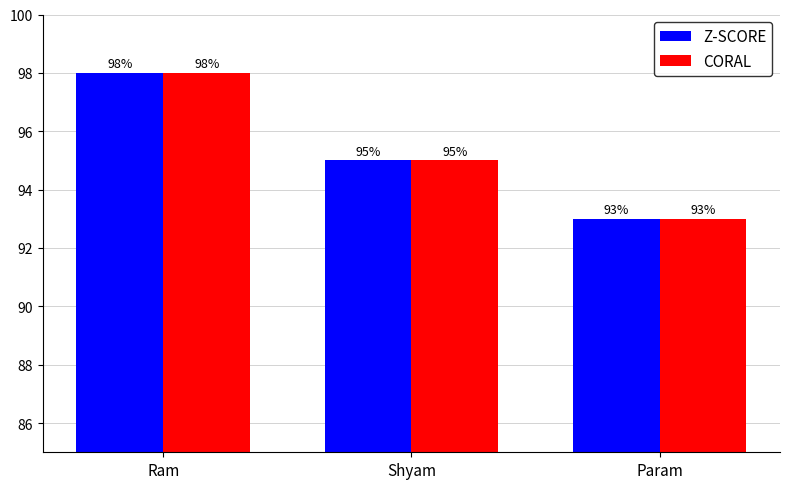

At which label does CORAL first exceed 95?

Ram